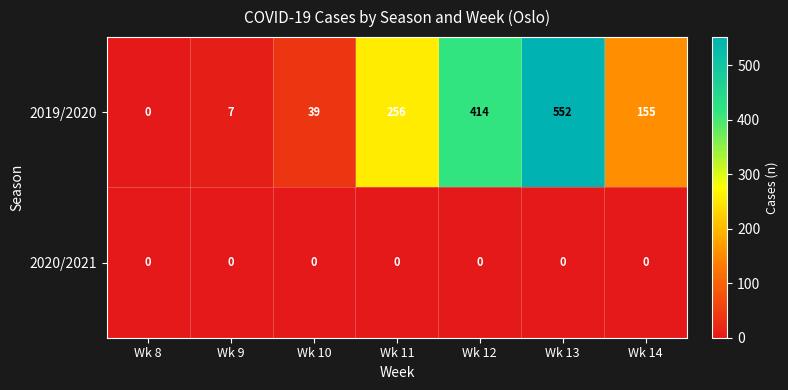

At which category is the sum across all series the highest?

Wk 13